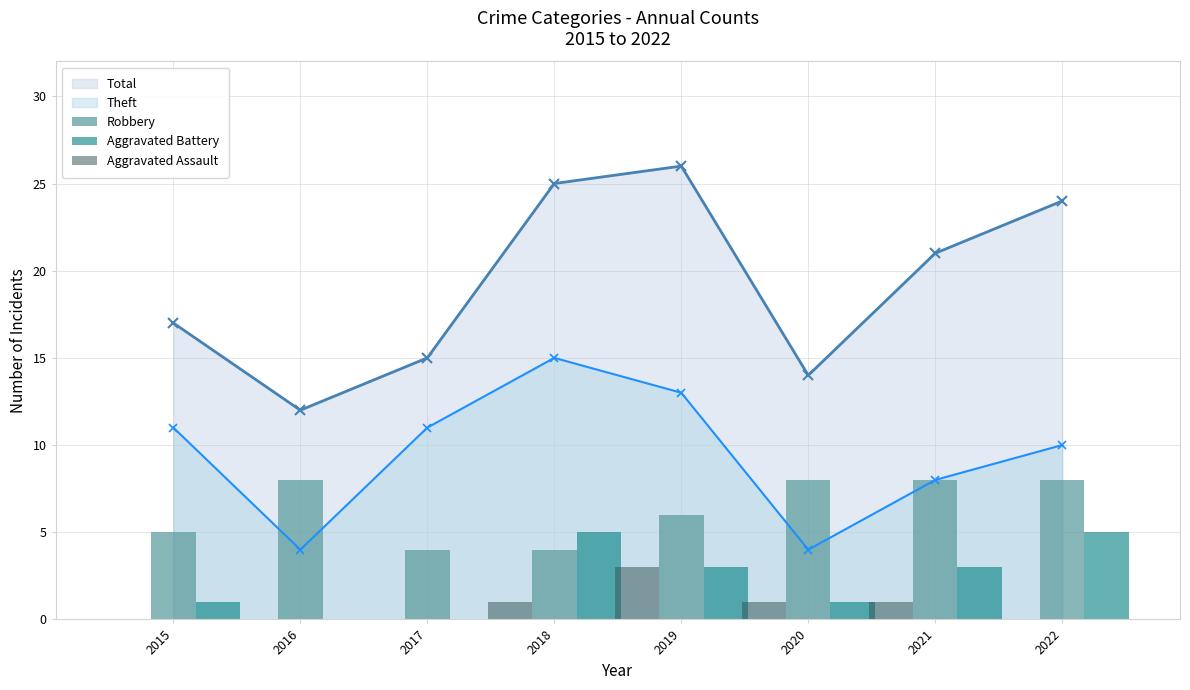

List the labels in order of Robbery value, smallest first.

2017, 2018, 2015, 2019, 2016, 2020, 2021, 2022